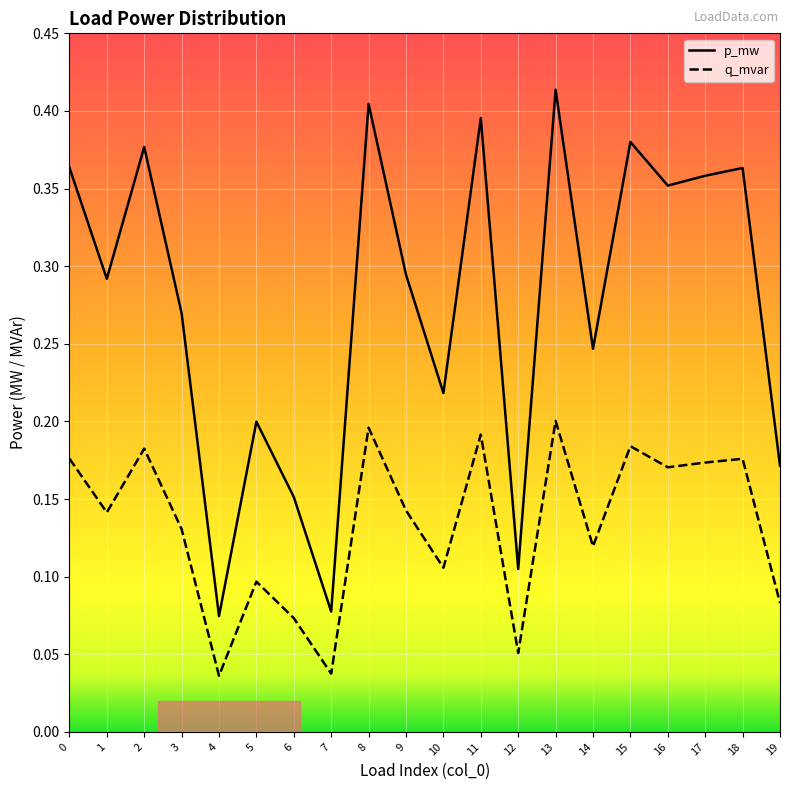

How many p_mw values are between 0 and 1?

20